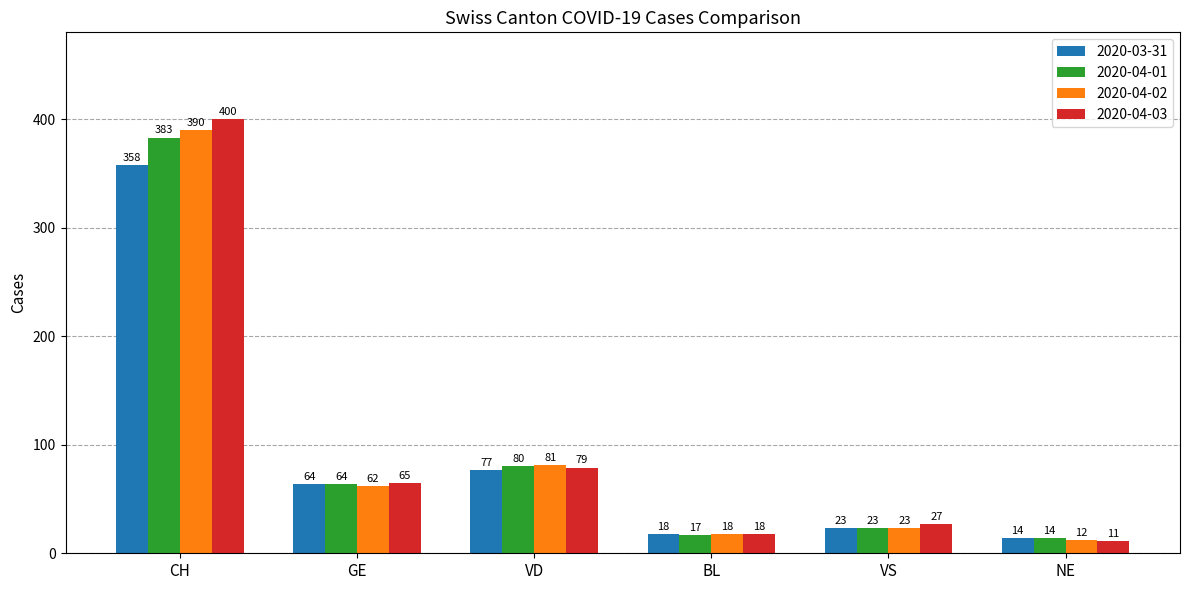

How many data points in 2020-03-31 are less than 64?

3